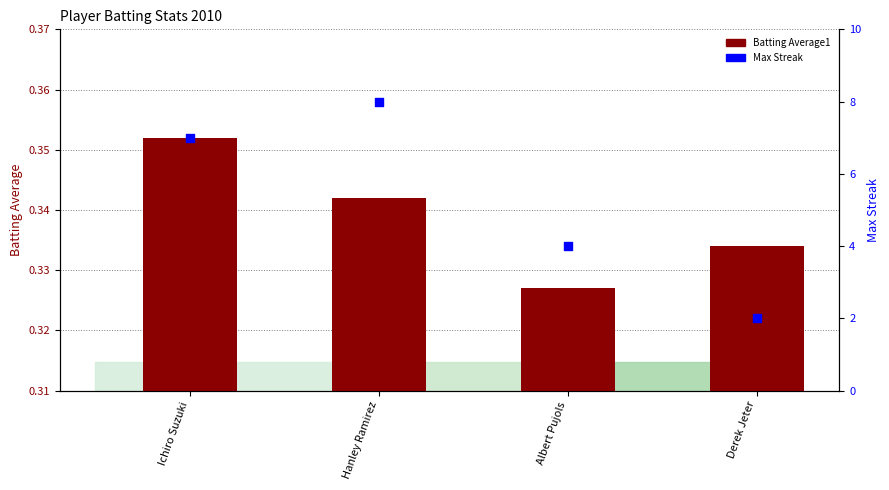

Which series has the largest total across all categories?

Max Streak